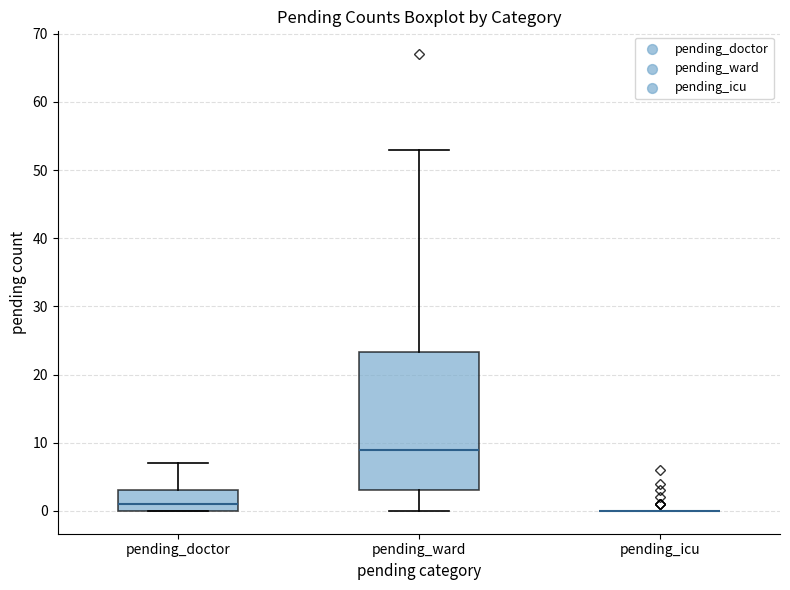

Which box is the tallest, from its lower edge to its upper edge?

pending_ward